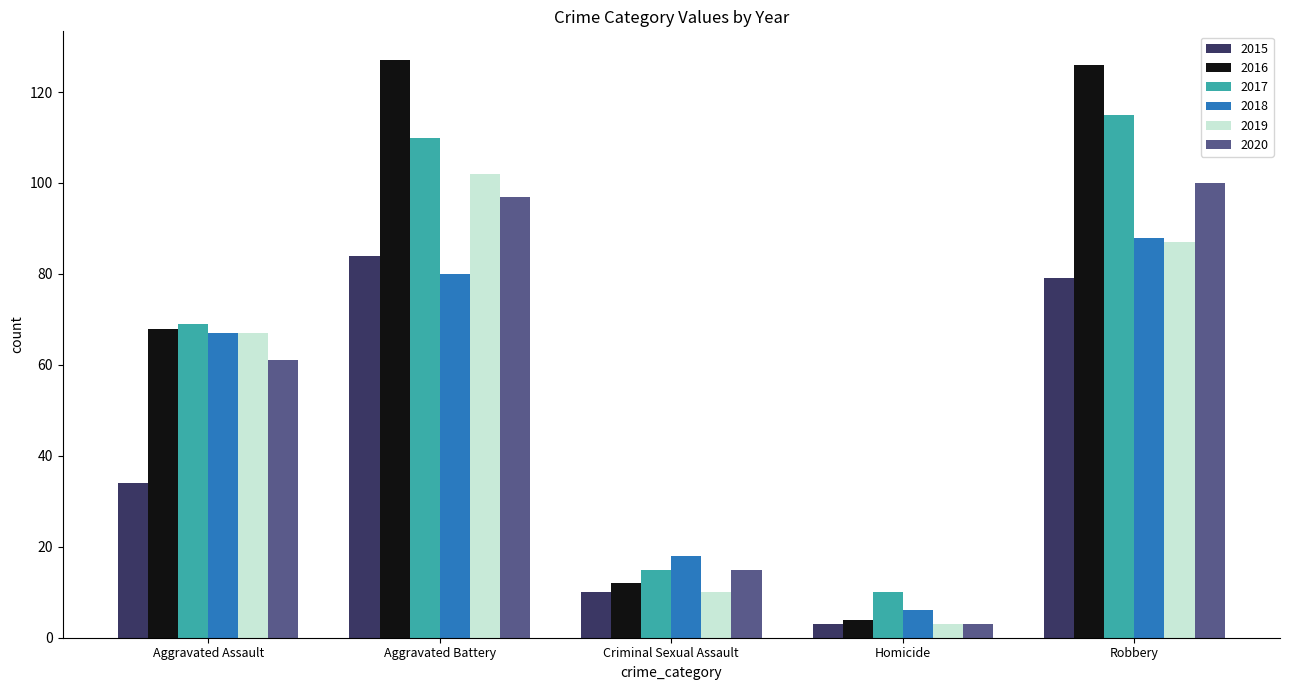

How many groups of bars are there?

5